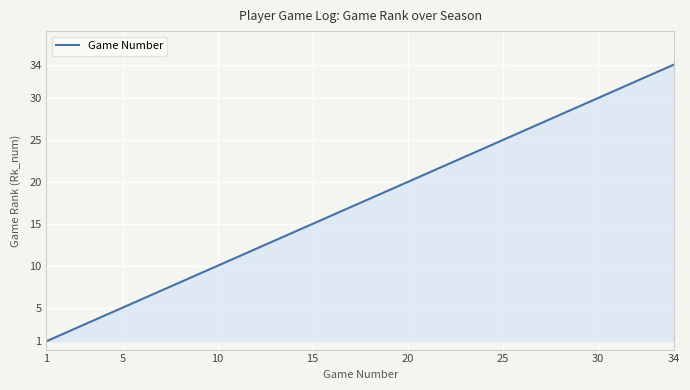

True or false: there are more than 0 points higher than both neighbors.

False